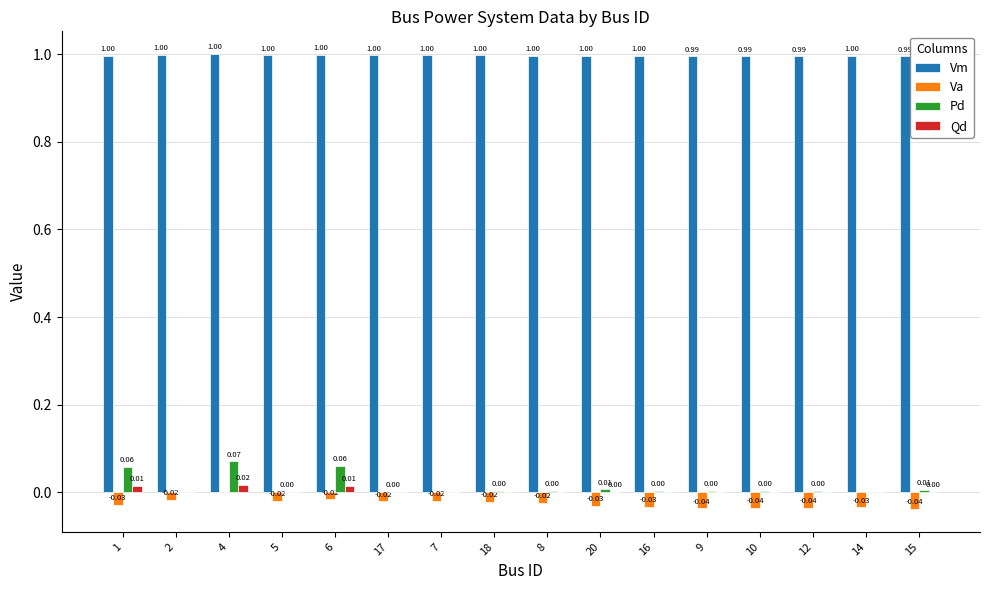

How many distinct data groups are displayed?

4